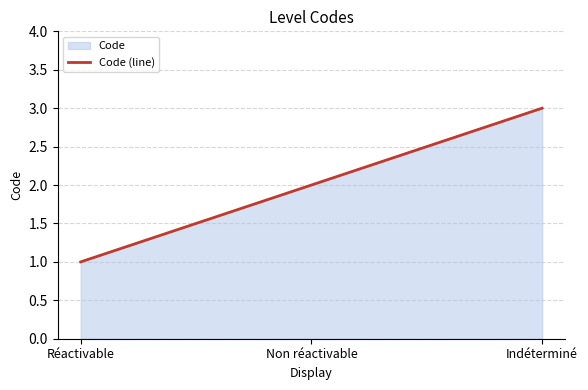

Reading right to left, what are all the values shown in this chart?

3	2	1